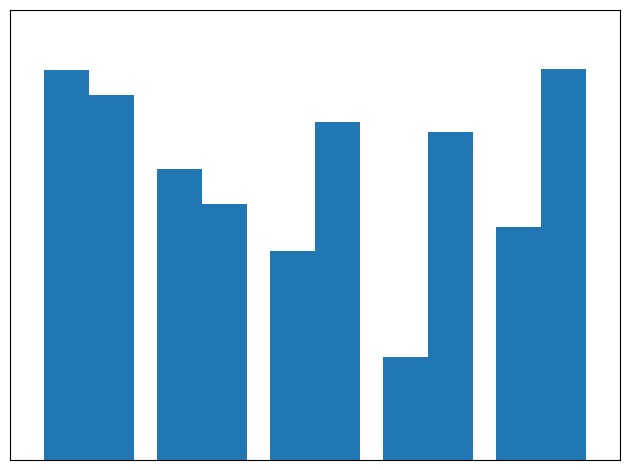

Reading right to left, transcribe all the data shown in this chart.

Mean_24: 7.8	3.5	7.0	9.8	13.1
Mean_48: 13.2	11.0	11.4	8.6	12.3